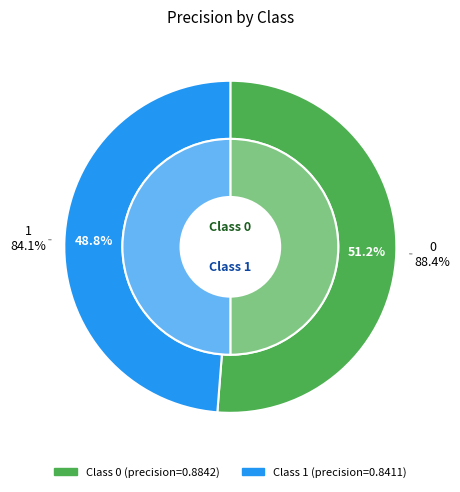

Do 1 and 0 together represent more than half of the pie?

Yes